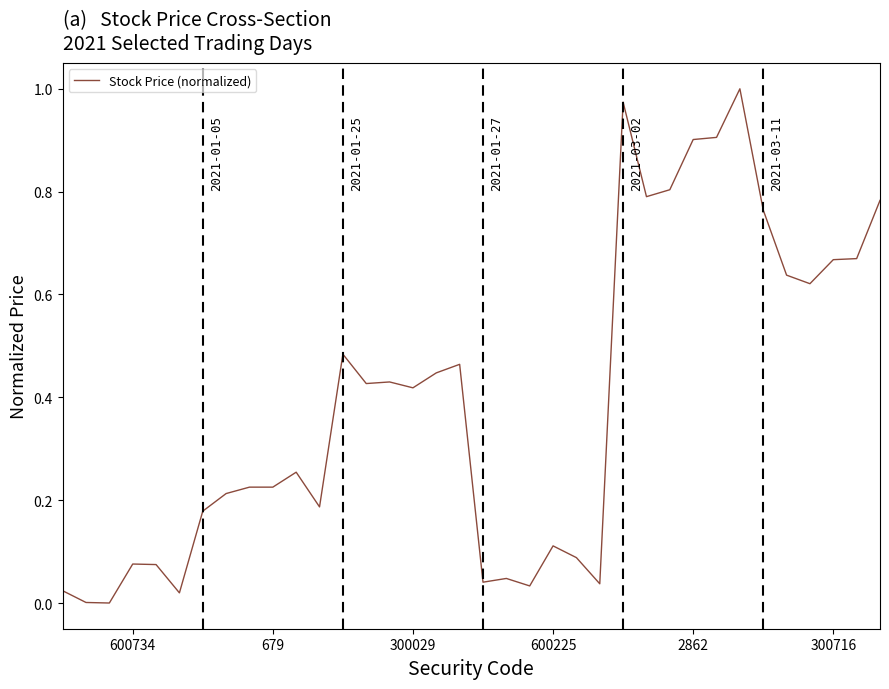

Is it true that the value at 2862 is 0.6?

False